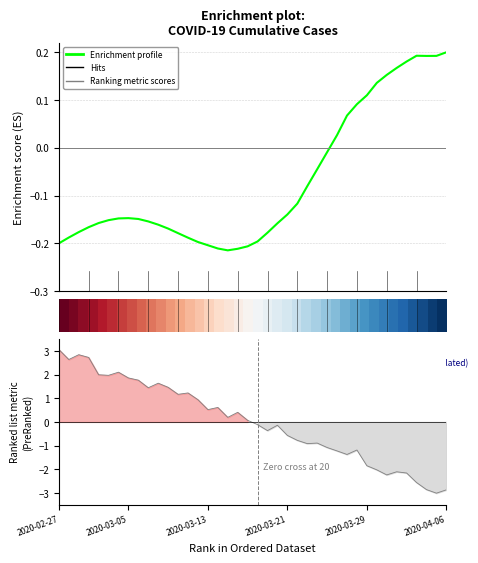

What is the highest value of the Enrichment profile series?

0.2